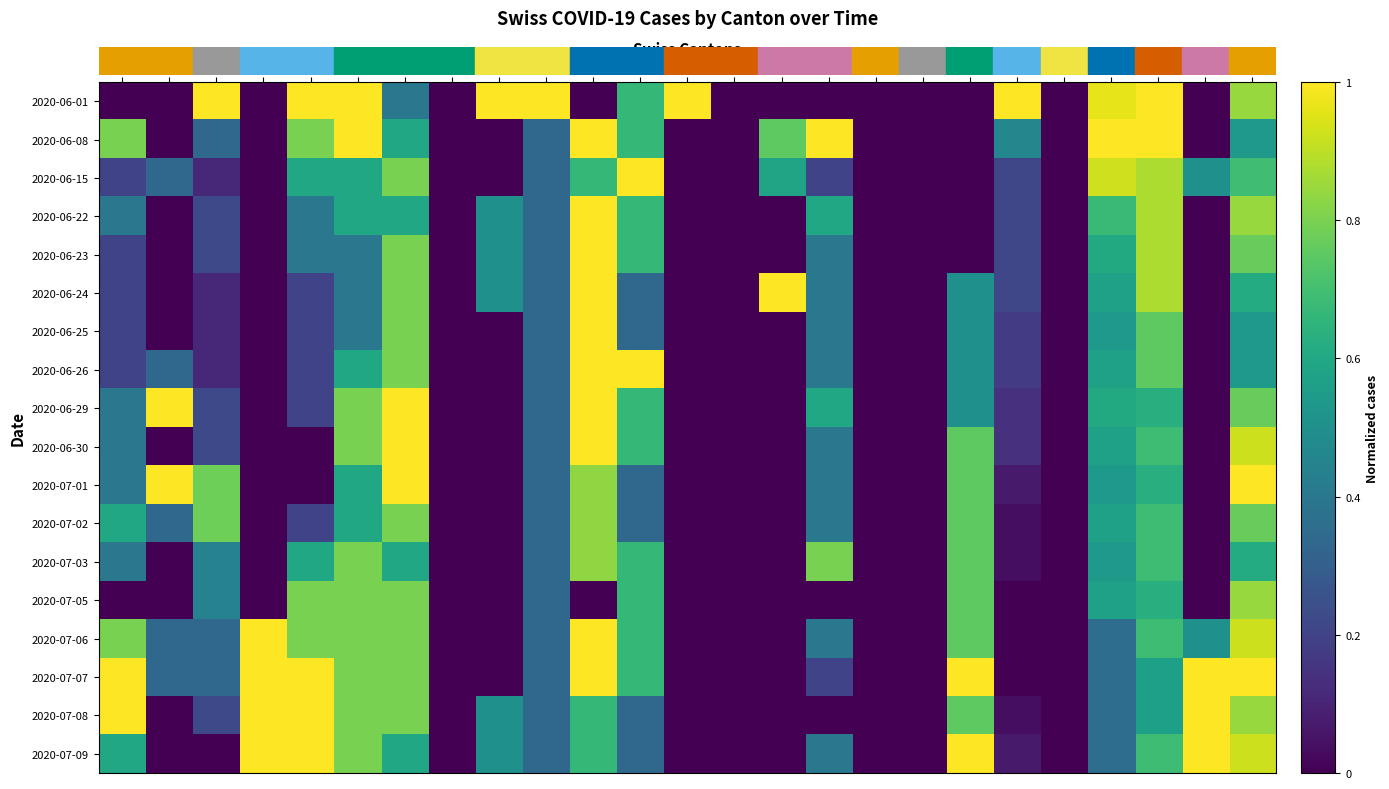

What is the spread (max minus min) of values at BE?

1.0